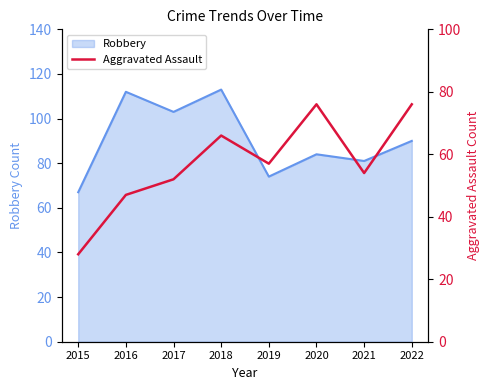

Is it true that Robbery equals 103 at 2017?

True